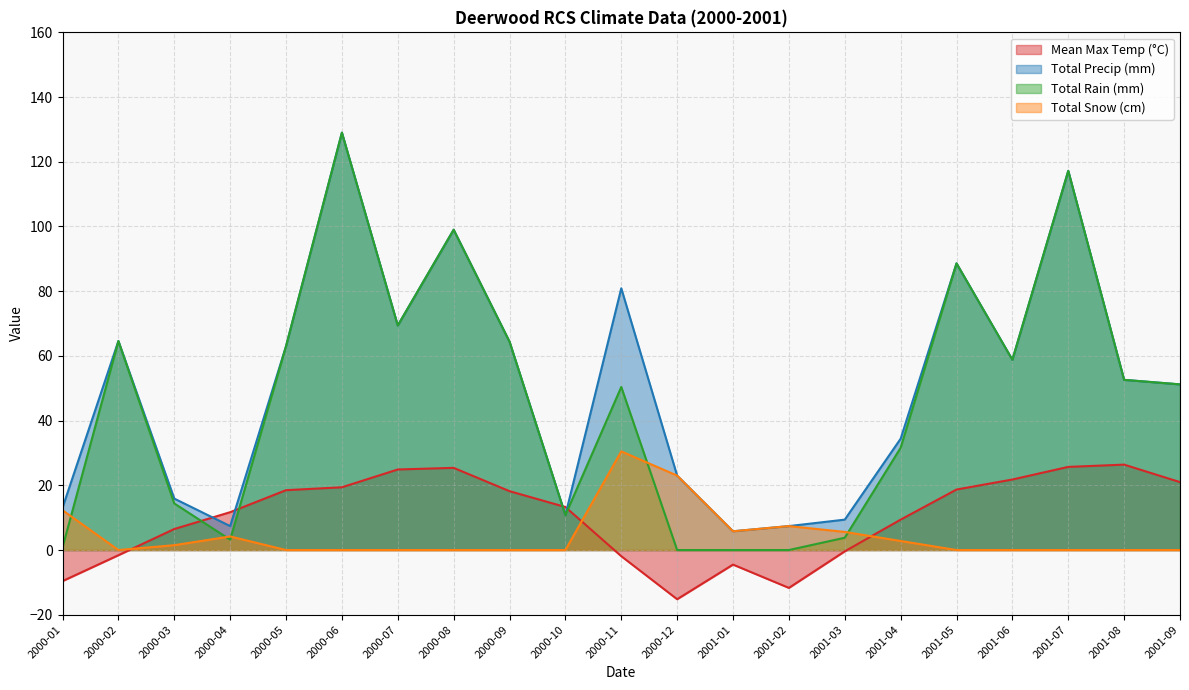

Read the Mean Max Temp (°C) value at 2001-05.

18.7